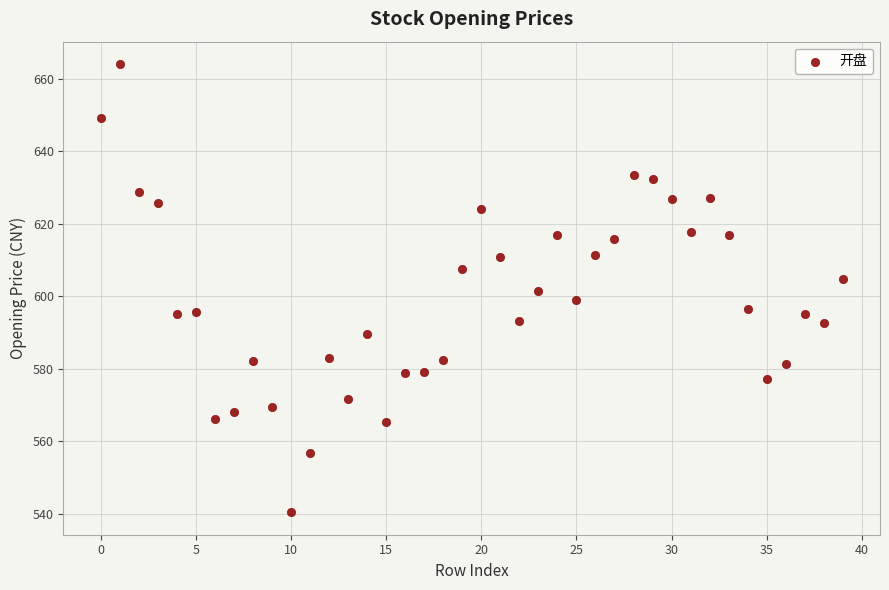

What is the range of Y values (max minus min)?

123.6